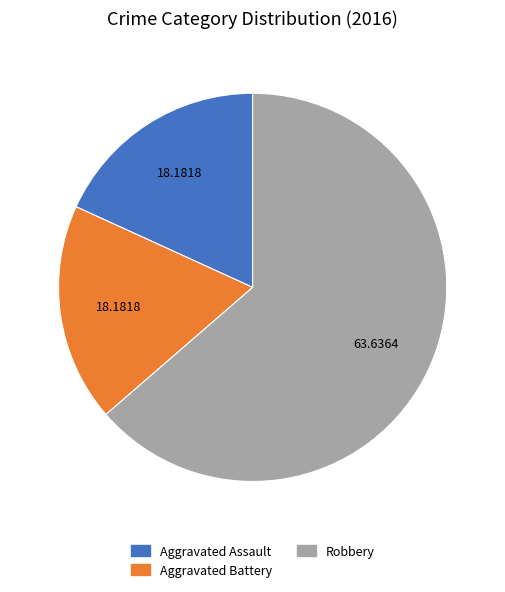

How many segments does this pie chart have?

3